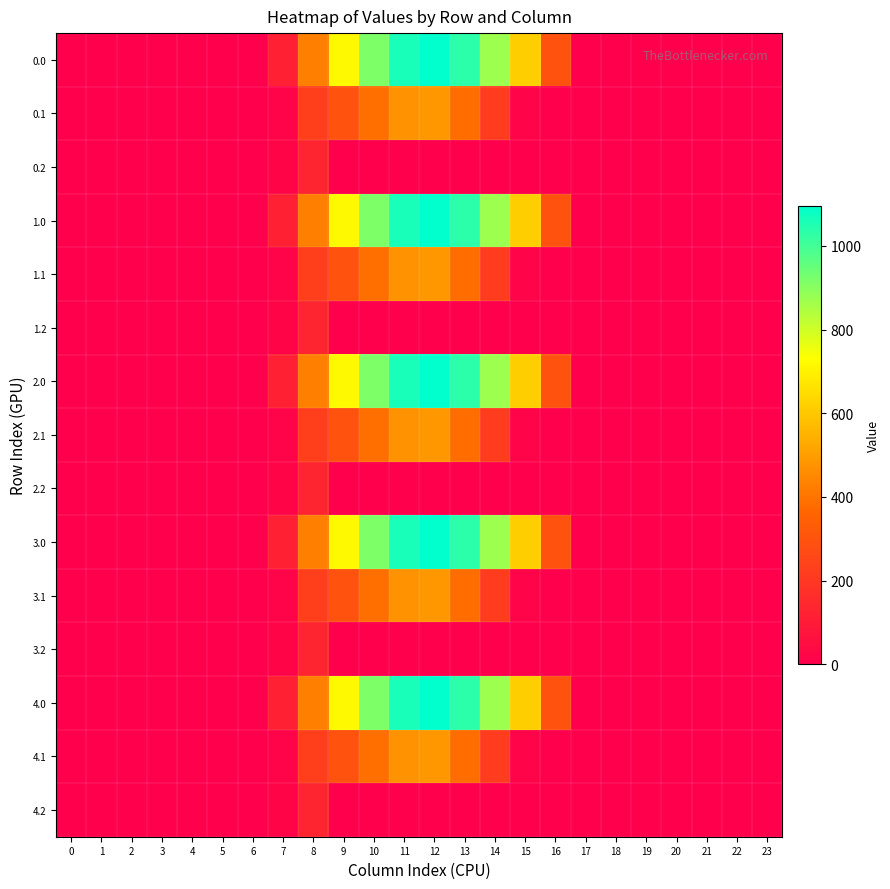

Reading left to right, list all the values displayed in this chart.

0.0: 0=0.0	1=0.0	2=0.0	3=0.0	4=0.0	5=0.0	6=0.0	7=120.6	8=430.3	9=716.9	10=916.2	11=1060.3	12=1096.7	13=1032.9	14=870.6	15=615.9	16=294.5	17=0.0	18=0.0	19=0.0	20=0.0	21=0.0	22=0.0	23=0.0
0.1: 0=0.0	1=0.0	2=0.0	3=0.0	4=0.0	5=0.0	6=0.0	7=17.7	8=227.5	9=295.9	10=388.1	11=471.7	12=485.4	13=382.7	14=219.2	15=17.3	16=0.0	17=0.0	18=0.0	19=0.0	20=0.0	21=0.0	22=0.0	23=0.0
0.2: 0=0.0	1=0.0	2=0.0	3=0.0	4=0.0	5=0.0	6=0.0	7=22.3	8=134.2	9=0.0	10=0.0	11=0.0	12=0.0	13=0.0	14=0.0	15=0.0	16=0.0	17=0.0	18=0.0	19=0.0	20=0.0	21=0.0	22=0.0	23=0.0
1.0: 0=0.0	1=0.0	2=0.0	3=0.0	4=0.0	5=0.0	6=0.0	7=120.6	8=430.3	9=716.9	10=916.2	11=1060.3	12=1096.7	13=1032.9	14=870.6	15=615.9	16=294.5	17=0.0	18=0.0	19=0.0	20=0.0	21=0.0	22=0.0	23=0.0
1.1: 0=0.0	1=0.0	2=0.0	3=0.0	4=0.0	5=0.0	6=0.0	7=17.7	8=227.5	9=295.9	10=388.1	11=471.7	12=485.4	13=382.7	14=219.2	15=17.3	16=0.0	17=0.0	18=0.0	19=0.0	20=0.0	21=0.0	22=0.0	23=0.0
1.2: 0=0.0	1=0.0	2=0.0	3=0.0	4=0.0	5=0.0	6=0.0	7=22.3	8=134.2	9=0.0	10=0.0	11=0.0	12=0.0	13=0.0	14=0.0	15=0.0	16=0.0	17=0.0	18=0.0	19=0.0	20=0.0	21=0.0	22=0.0	23=0.0
2.0: 0=0.0	1=0.0	2=0.0	3=0.0	4=0.0	5=0.0	6=0.0	7=120.6	8=430.3	9=716.9	10=916.2	11=1060.3	12=1096.7	13=1032.9	14=870.6	15=615.9	16=294.5	17=0.0	18=0.0	19=0.0	20=0.0	21=0.0	22=0.0	23=0.0
2.1: 0=0.0	1=0.0	2=0.0	3=0.0	4=0.0	5=0.0	6=0.0	7=17.7	8=227.5	9=295.9	10=388.1	11=471.7	12=485.4	13=382.7	14=219.2	15=17.3	16=0.0	17=0.0	18=0.0	19=0.0	20=0.0	21=0.0	22=0.0	23=0.0
2.2: 0=0.0	1=0.0	2=0.0	3=0.0	4=0.0	5=0.0	6=0.0	7=22.3	8=134.2	9=0.0	10=0.0	11=0.0	12=0.0	13=0.0	14=0.0	15=0.0	16=0.0	17=0.0	18=0.0	19=0.0	20=0.0	21=0.0	22=0.0	23=0.0
3.0: 0=0.0	1=0.0	2=0.0	3=0.0	4=0.0	5=0.0	6=0.0	7=120.6	8=430.3	9=716.9	10=916.2	11=1060.3	12=1096.7	13=1032.9	14=870.6	15=615.9	16=294.5	17=0.0	18=0.0	19=0.0	20=0.0	21=0.0	22=0.0	23=0.0
3.1: 0=0.0	1=0.0	2=0.0	3=0.0	4=0.0	5=0.0	6=0.0	7=17.7	8=227.5	9=295.9	10=388.1	11=471.7	12=485.4	13=382.7	14=219.2	15=17.3	16=0.0	17=0.0	18=0.0	19=0.0	20=0.0	21=0.0	22=0.0	23=0.0
3.2: 0=0.0	1=0.0	2=0.0	3=0.0	4=0.0	5=0.0	6=0.0	7=22.3	8=134.2	9=0.0	10=0.0	11=0.0	12=0.0	13=0.0	14=0.0	15=0.0	16=0.0	17=0.0	18=0.0	19=0.0	20=0.0	21=0.0	22=0.0	23=0.0
4.0: 0=0.0	1=0.0	2=0.0	3=0.0	4=0.0	5=0.0	6=0.0	7=120.6	8=430.3	9=716.9	10=916.2	11=1060.3	12=1096.7	13=1032.9	14=870.6	15=615.9	16=294.5	17=0.0	18=0.0	19=0.0	20=0.0	21=0.0	22=0.0	23=0.0
4.1: 0=0.0	1=0.0	2=0.0	3=0.0	4=0.0	5=0.0	6=0.0	7=17.7	8=227.5	9=295.9	10=388.1	11=471.7	12=485.4	13=382.7	14=219.2	15=17.3	16=0.0	17=0.0	18=0.0	19=0.0	20=0.0	21=0.0	22=0.0	23=0.0
4.2: 0=0.0	1=0.0	2=0.0	3=0.0	4=0.0	5=0.0	6=0.0	7=22.3	8=134.2	9=0.0	10=0.0	11=0.0	12=0.0	13=0.0	14=0.0	15=0.0	16=0.0	17=0.0	18=0.0	19=0.0	20=0.0	21=0.0	22=0.0	23=0.0